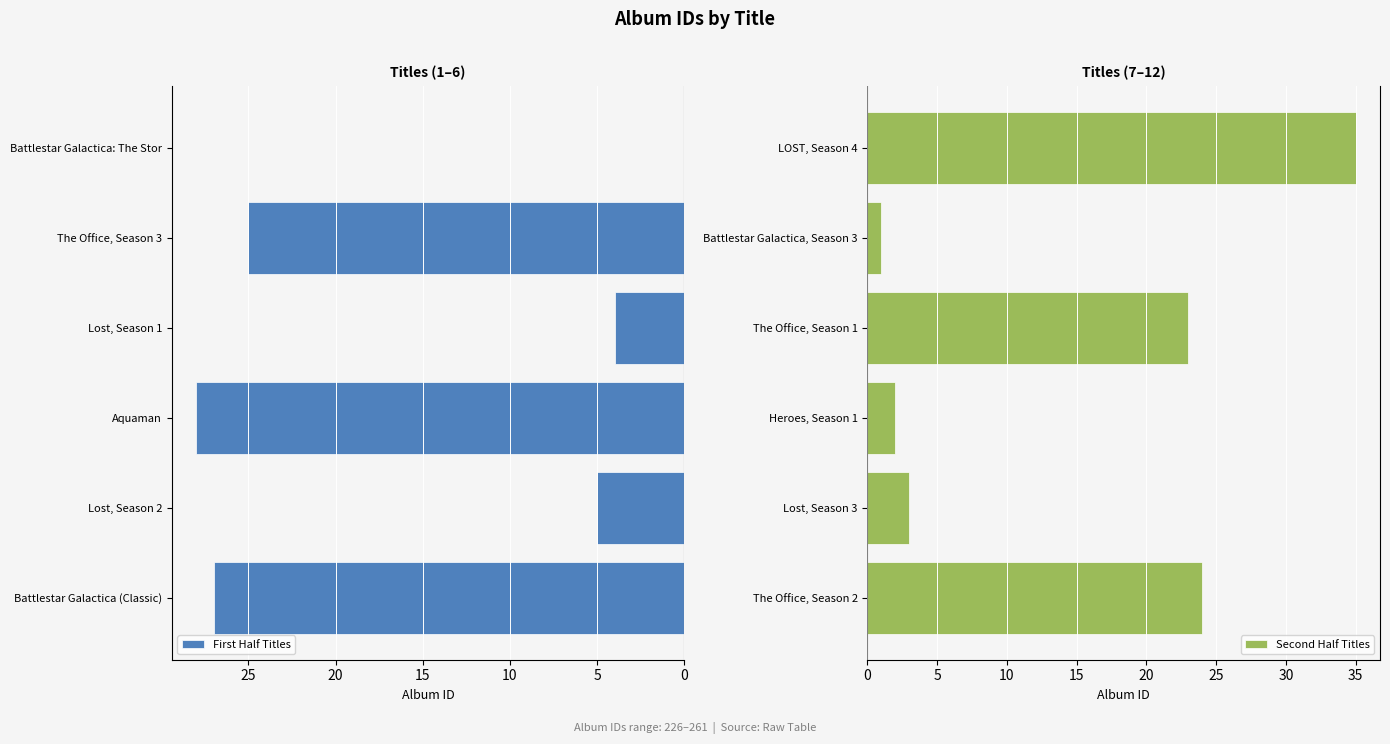

What is the difference between the maximum and second lowest values in the First Half Titles series?

24